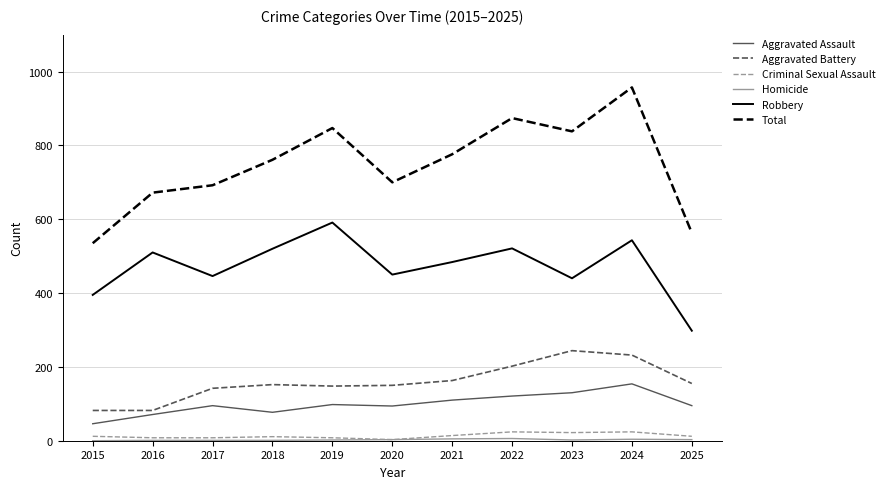

At which category is the sum across all series the highest?

2024